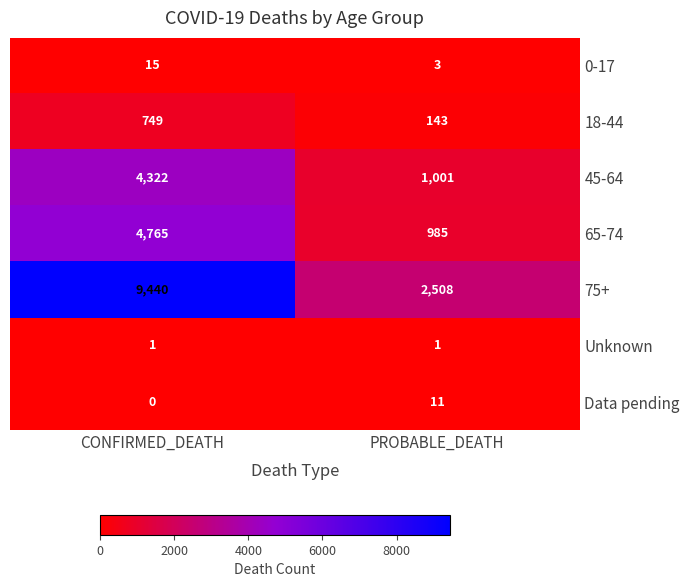

Is it true that 75+ equals 971 at PROBABLE_DEATH?

False